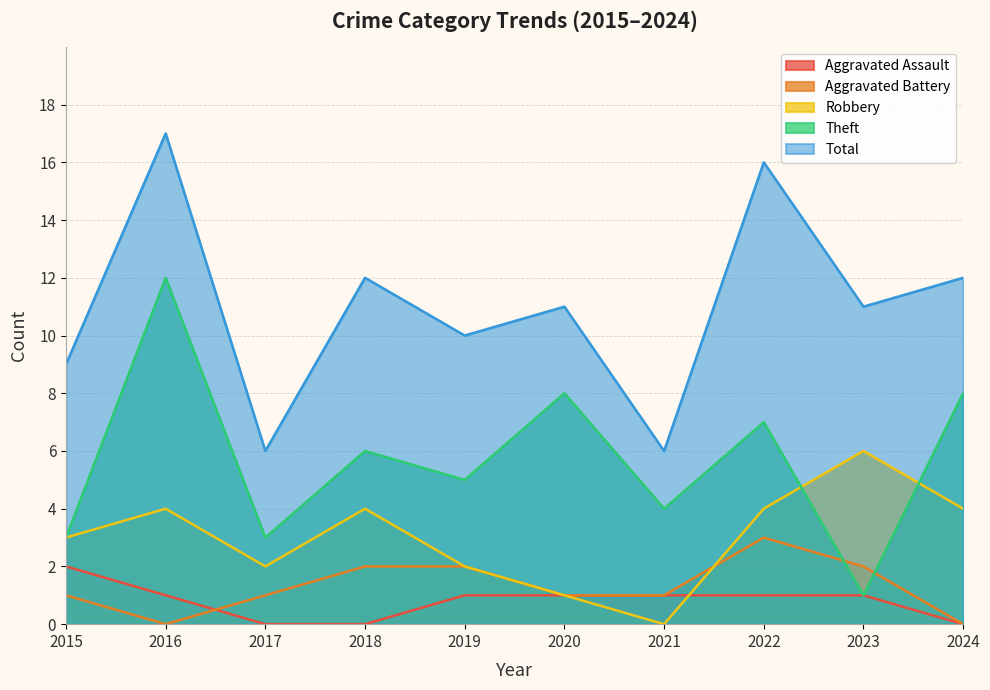

At which label is Theft closest to 6?

2018